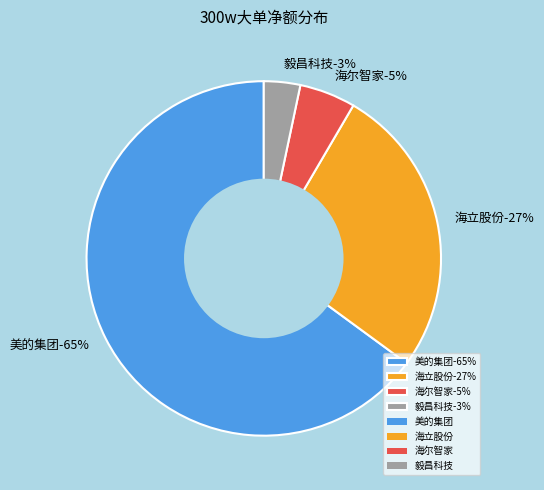

How much of the chart is everything except 海立股份?

73.4%